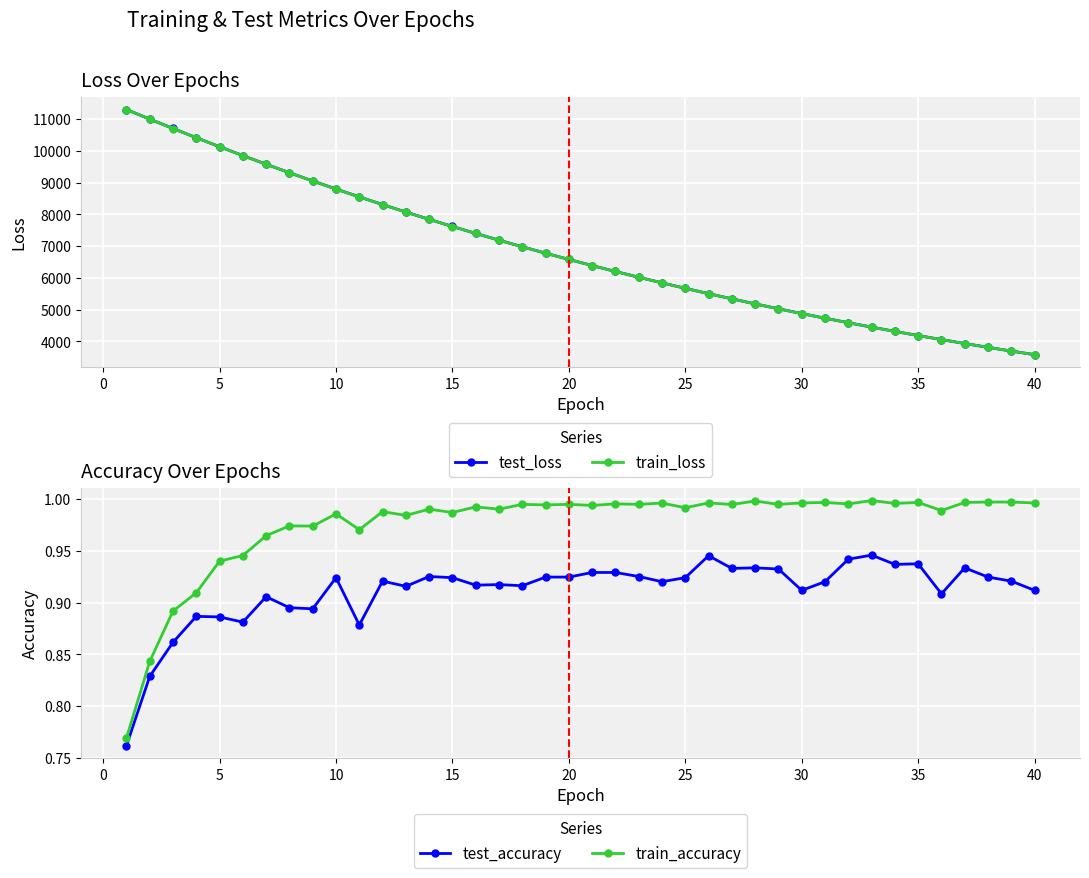

What is the lowest value of the train_loss series?

3582.5